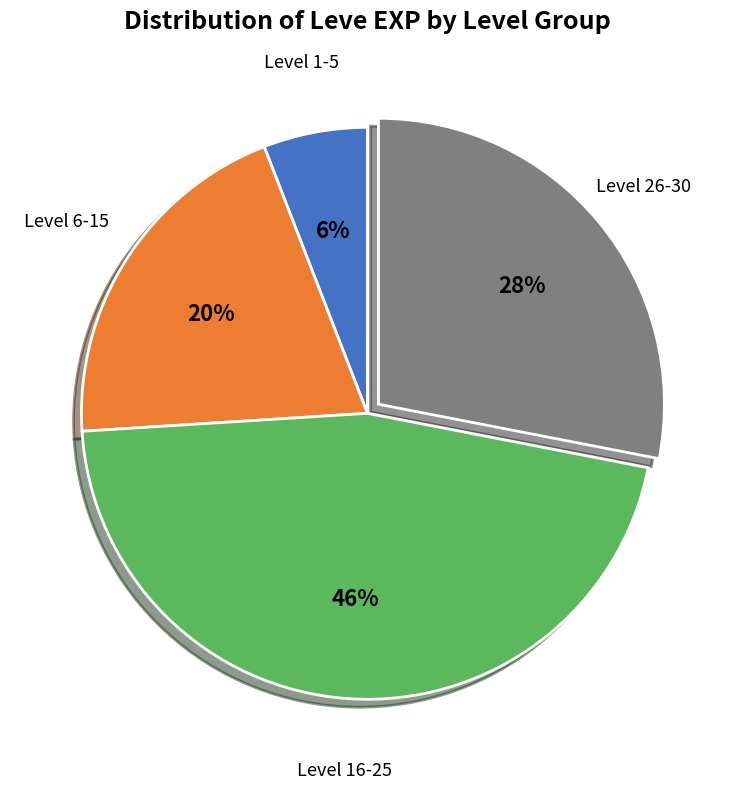

How many slices are in this pie chart?

4